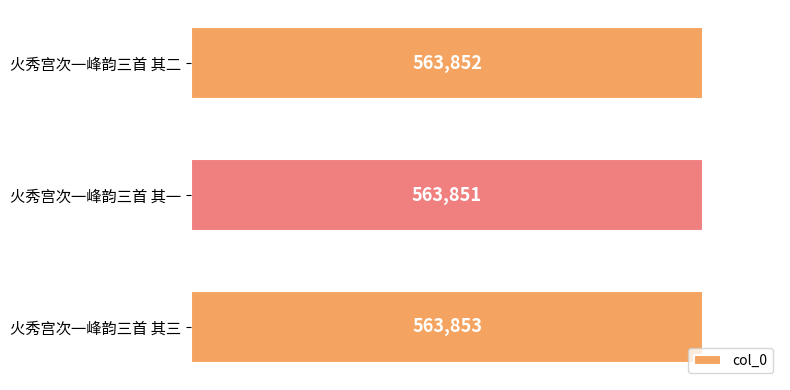

Rank the categories by value from highest to lowest.

火秀宫次一峰韵三首 其三, 火秀宫次一峰韵三首 其二, 火秀宫次一峰韵三首 其一